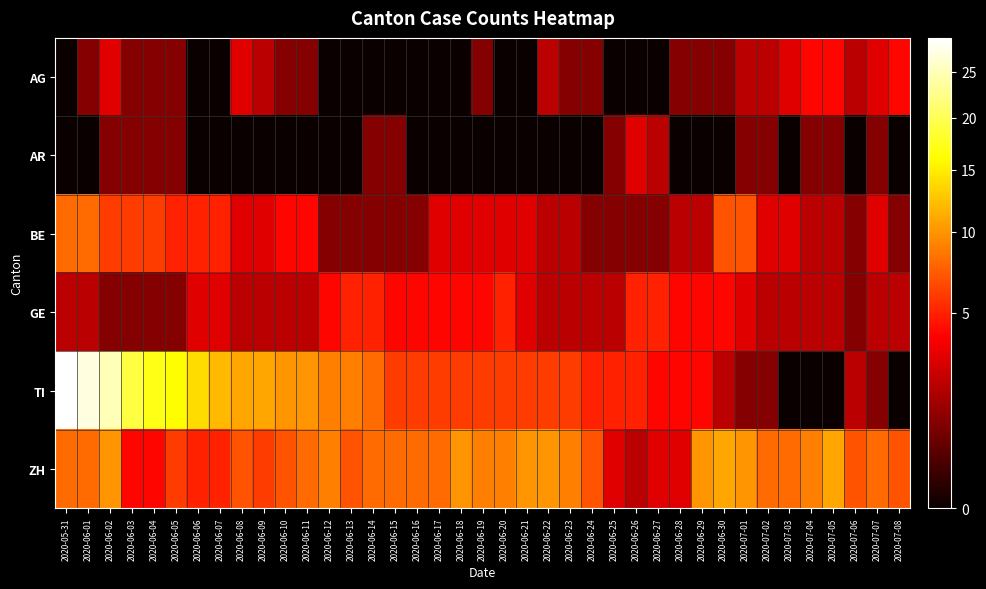

Rank the series at 2020-07-07 from lowest to highest value.

AR, TI, GE, AG, BE, ZH